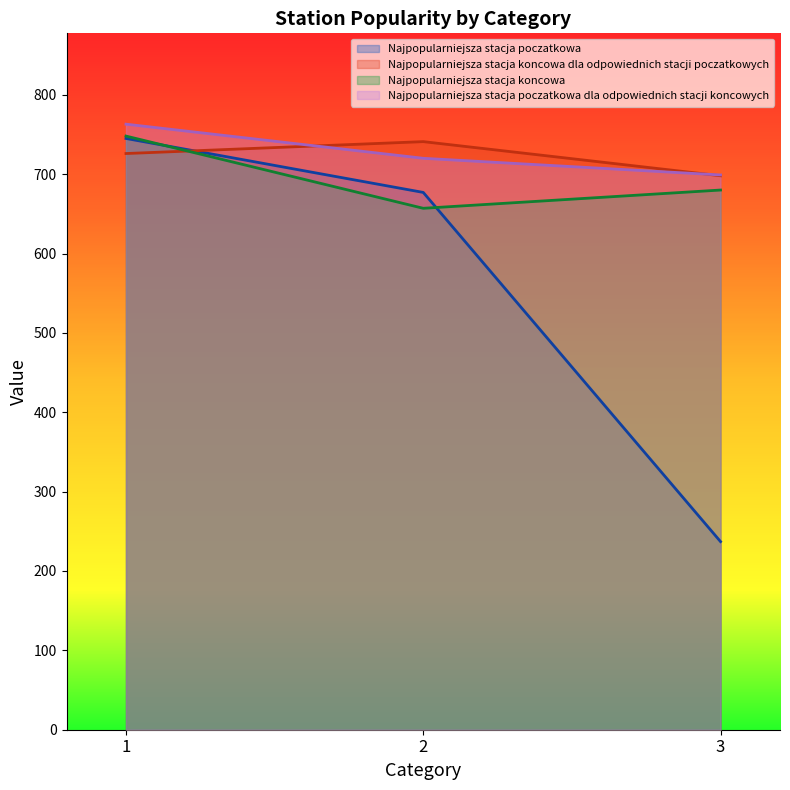

Count the Najpopularniejsza stacja poczatkowa values in the range 237 to 745.

3